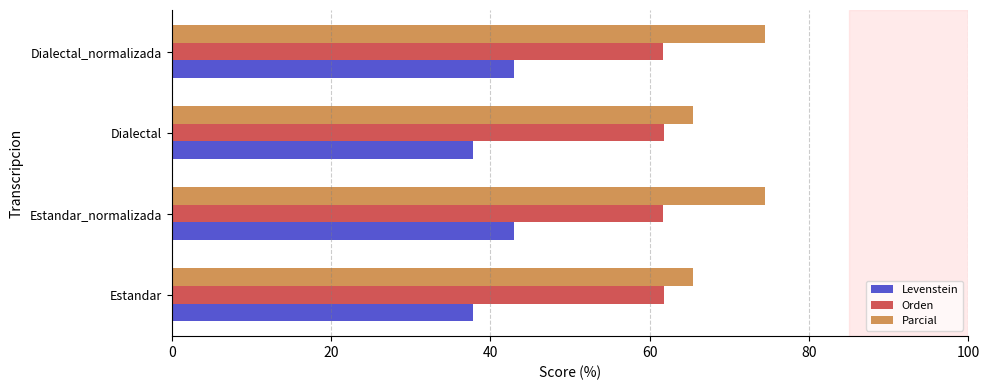

What value does the Orden series have at Dialectal?

61.8